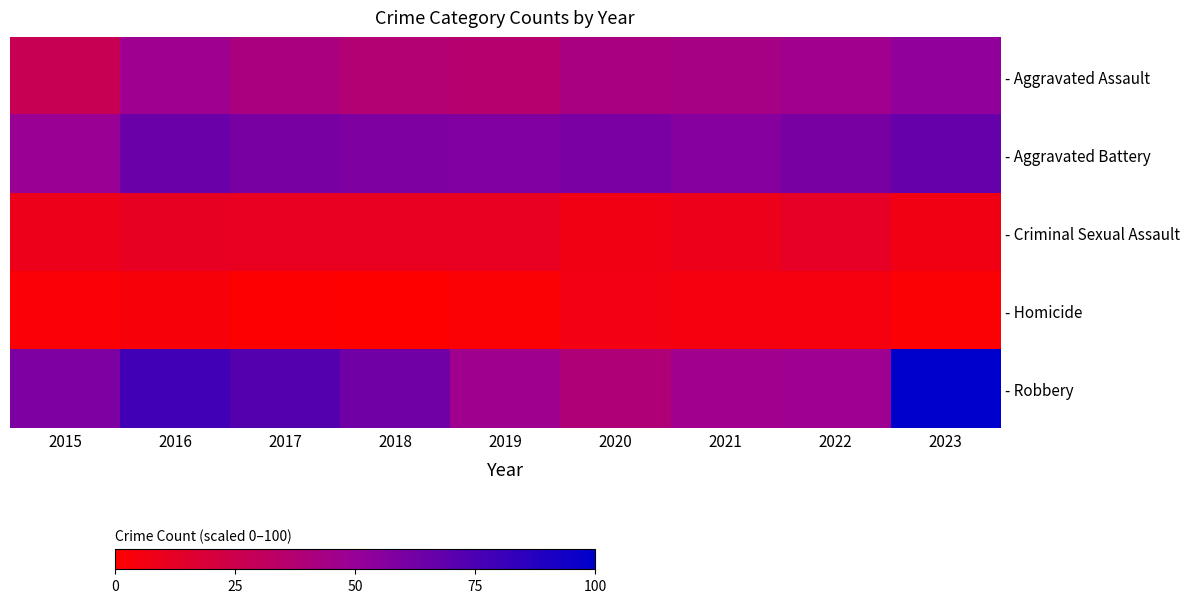

At which category is the sum across all series the highest?

2023